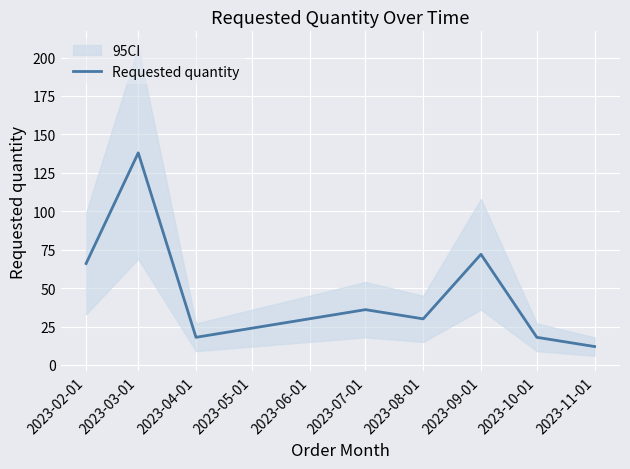

What is the value of the 5th point from the left?

30